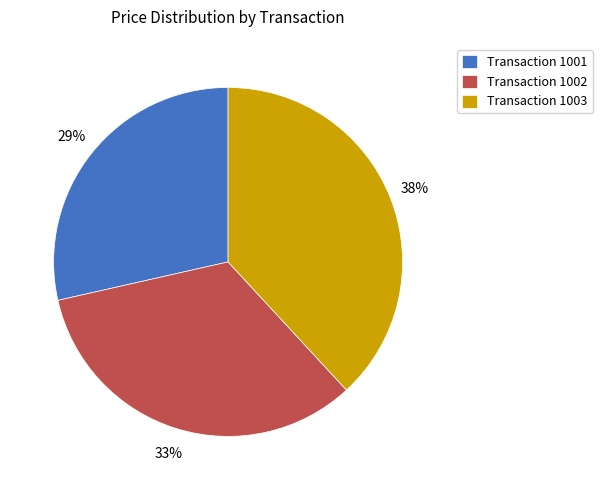

Which slice is the smallest?

Transaction 1001